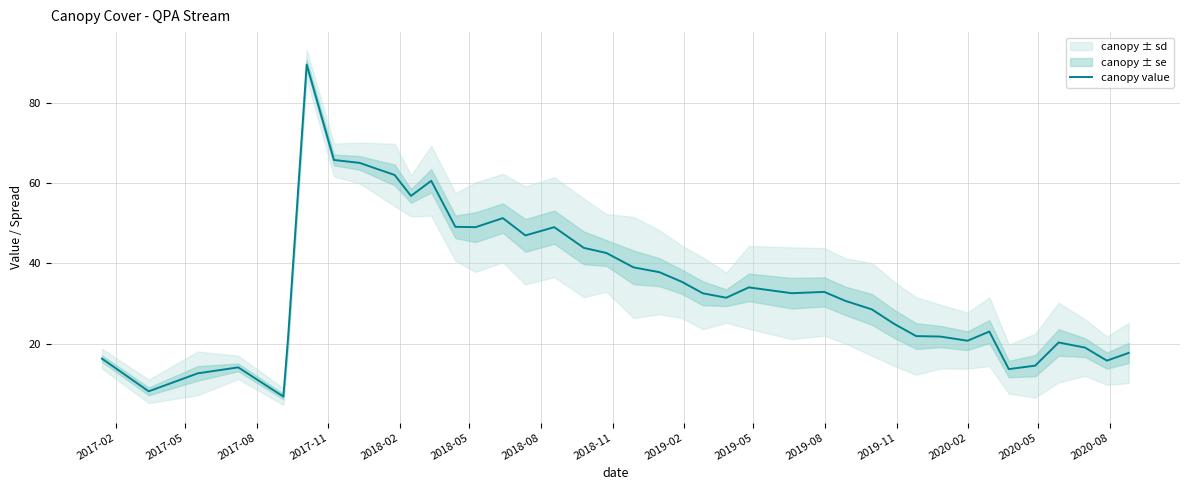

True or false: there are more than 2 points higher than both neighbors.

True